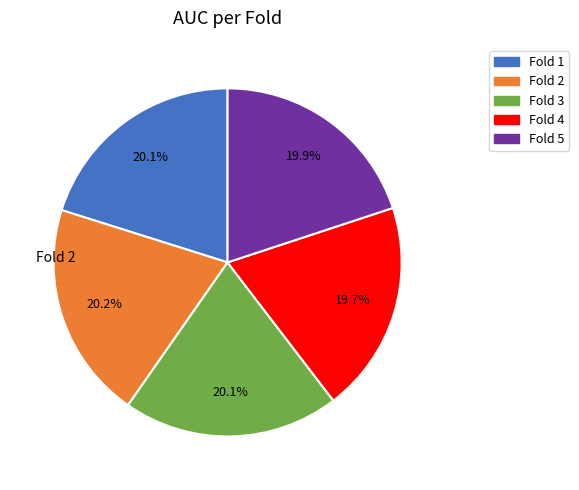

Does Fold 4 account for over 50% of the chart?

No